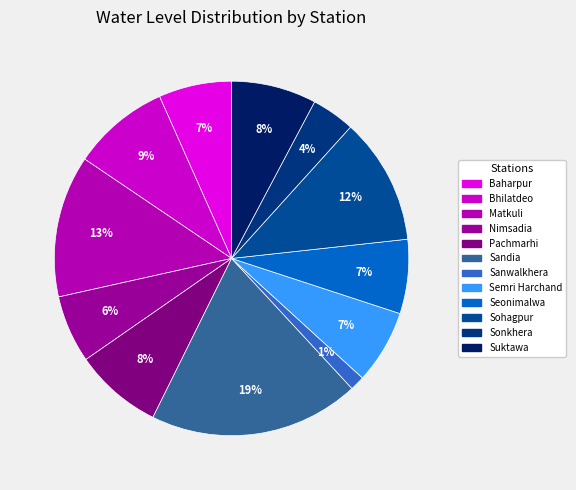

Rank the categories by value from highest to lowest.

Sandia, Matkuli, Sohagpur, Bhilatdeo, Pachmarhi, Suktawa, Seonimalwa, Semri Harchand, Baharpur, Nimsadia, Sonkhera, Sanwalkhera